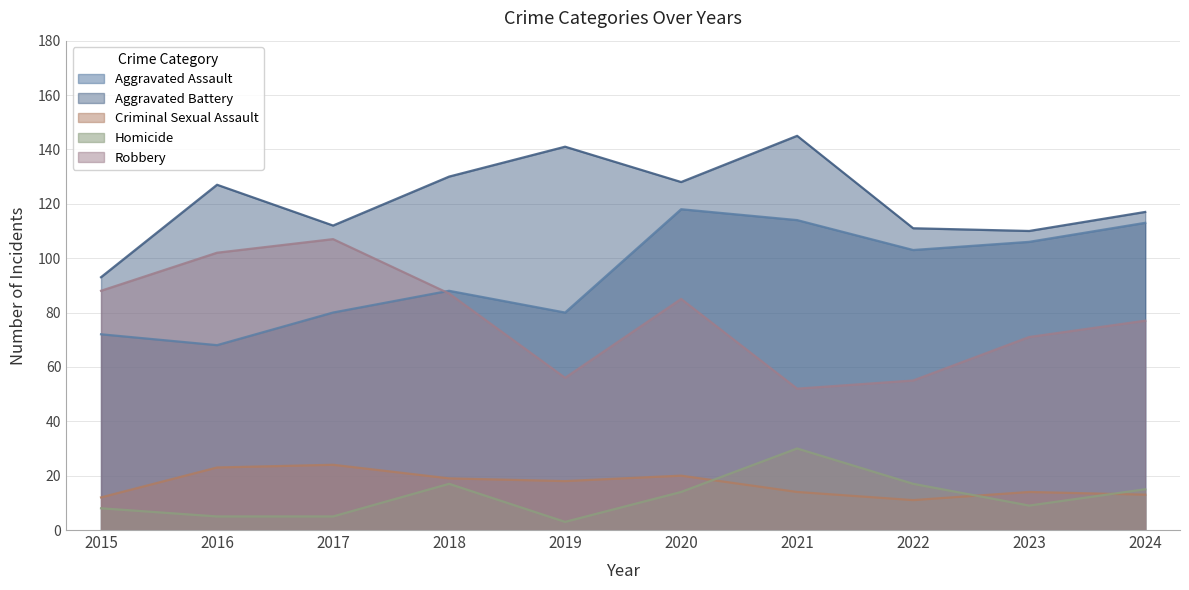

List the labels in order of Robbery value, largest first.

2017, 2016, 2015, 2018, 2020, 2024, 2023, 2019, 2022, 2021